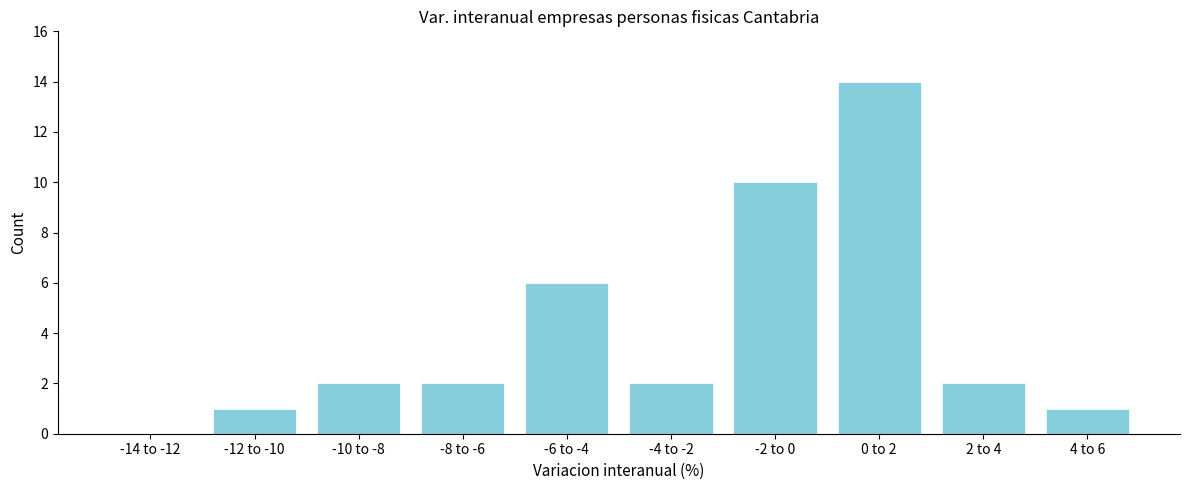

Reading left to right, transcribe all the data shown in this chart.

-14 to -12=0	-12 to -10=1	-10 to -8=2	-8 to -6=2	-6 to -4=6	-4 to -2=2	-2 to 0=10	0 to 2=14	2 to 4=2	4 to 6=1